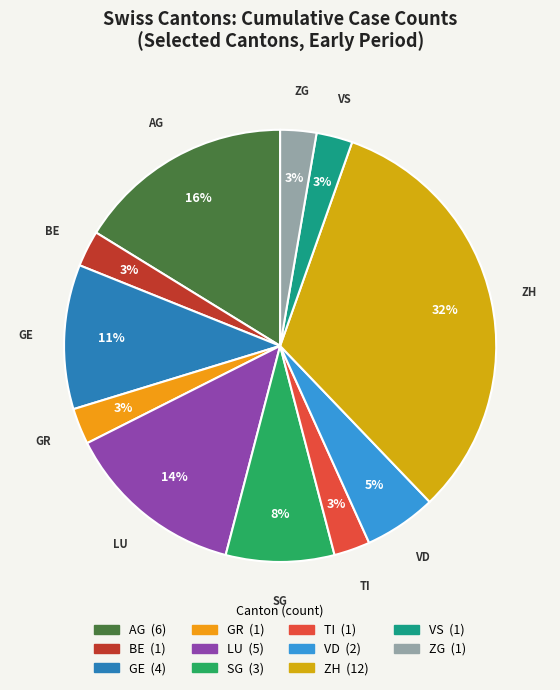

How many segments does this pie chart have?

11